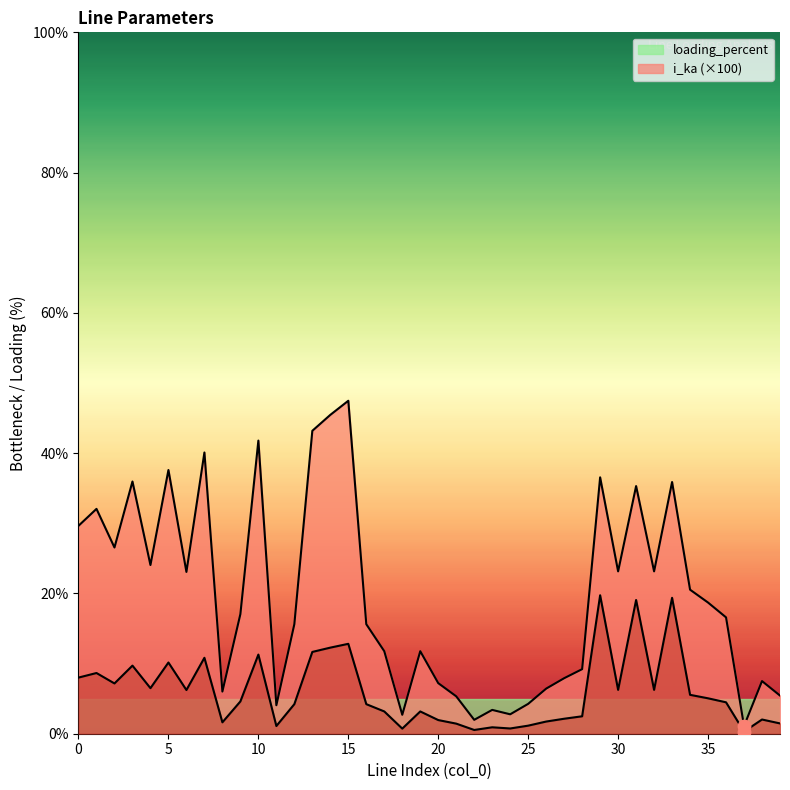

Which series has the largest Y range (max minus min)?

loading_percent